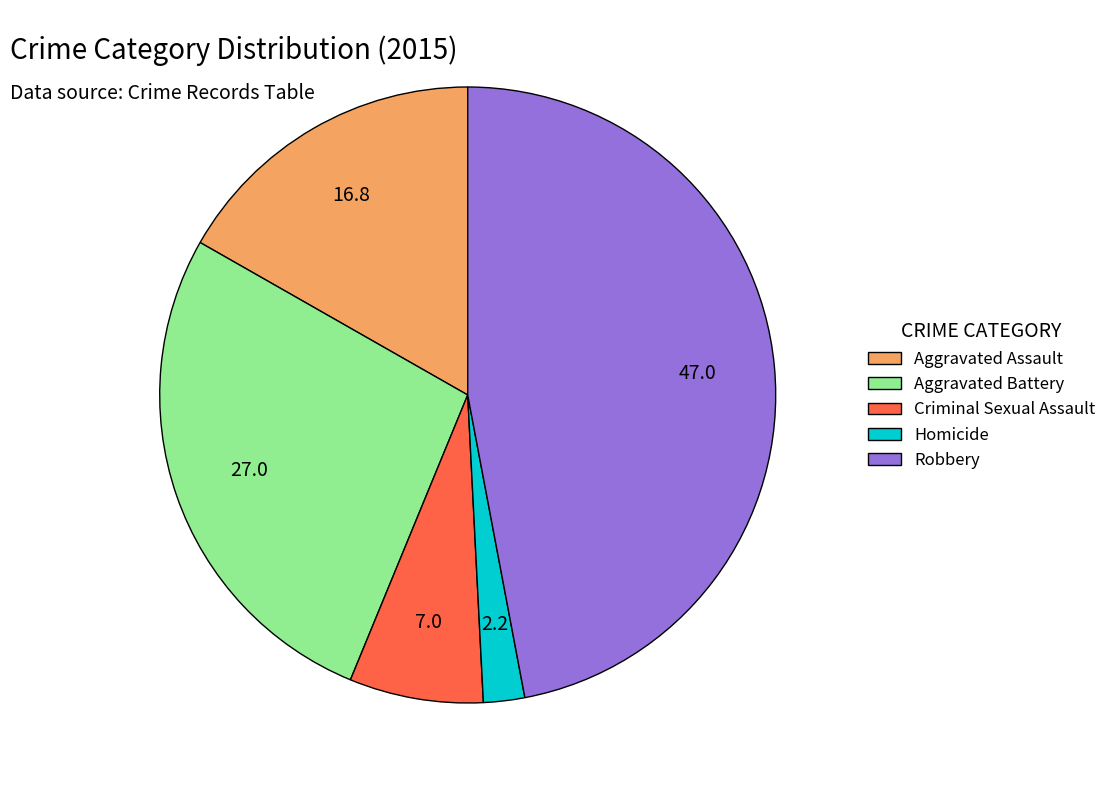

Is the sum of Criminal Sexual Assault and Aggravated Battery greater than half?

No